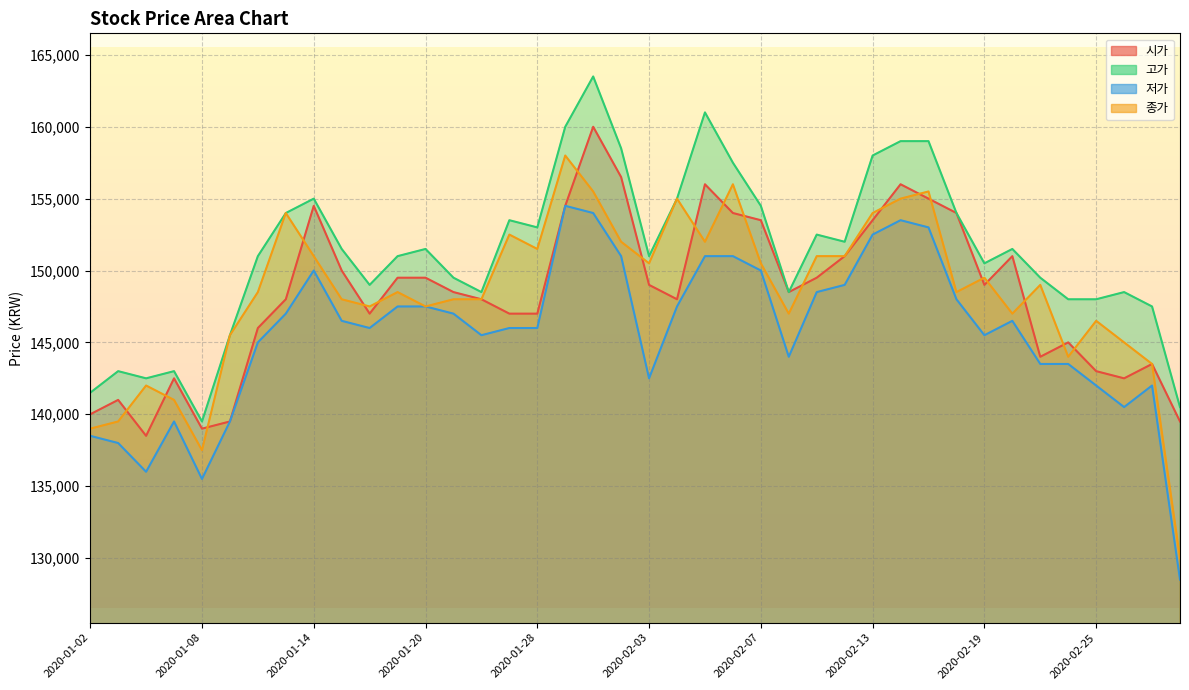

Reading left to right, extract all data points from this chart.

시가: 2020-01-02=140000	2020-01-03=141000	2020-01-06=138500	2020-01-07=142500	2020-01-08=139000	2020-01-09=139500	2020-01-10=146000	2020-01-13=148000	2020-01-14=154500	2020-01-15=150000	2020-01-16=147000	2020-01-17=149500	2020-01-20=149500	2020-01-21=148500	2020-01-22=148000	2020-01-23=147000	2020-01-28=147000	2020-01-29=154500	2020-01-30=160000	2020-01-31=156500	2020-02-03=149000	2020-02-04=148000	2020-02-05=156000	2020-02-06=154000	2020-02-07=153500	2020-02-10=148500	2020-02-11=149500	2020-02-12=151000	2020-02-13=153500	2020-02-14=156000	2020-02-17=155000	2020-02-18=154000	2020-02-19=149000	2020-02-20=151000	2020-02-21=144000	2020-02-24=145000	2020-02-25=143000	2020-02-26=142500	2020-02-27=143500	2020-02-28=139500
고가: 2020-01-02=141500	2020-01-03=143000	2020-01-06=142500	2020-01-07=143000	2020-01-08=139500	2020-01-09=145500	2020-01-10=151000	2020-01-13=154000	2020-01-14=155000	2020-01-15=151500	2020-01-16=149000	2020-01-17=151000	2020-01-20=151500	2020-01-21=149500	2020-01-22=148500	2020-01-23=153500	2020-01-28=153000	2020-01-29=160000	2020-01-30=163500	2020-01-31=158500	2020-02-03=151000	2020-02-04=155000	2020-02-05=161000	2020-02-06=157500	2020-02-07=154500	2020-02-10=148500	2020-02-11=152500	2020-02-12=152000	2020-02-13=158000	2020-02-14=159000	2020-02-17=159000	2020-02-18=154000	2020-02-19=150500	2020-02-20=151500	2020-02-21=149500	2020-02-24=148000	2020-02-25=148000	2020-02-26=148500	2020-02-27=147500	2020-02-28=140500
저가: 2020-01-02=138500	2020-01-03=138000	2020-01-06=136000	2020-01-07=139500	2020-01-08=135500	2020-01-09=139500	2020-01-10=145000	2020-01-13=147000	2020-01-14=150000	2020-01-15=146500	2020-01-16=146000	2020-01-17=147500	2020-01-20=147500	2020-01-21=147000	2020-01-22=145500	2020-01-23=146000	2020-01-28=146000	2020-01-29=154500	2020-01-30=154000	2020-01-31=151000	2020-02-03=142500	2020-02-04=147500	2020-02-05=151000	2020-02-06=151000	2020-02-07=150000	2020-02-10=144000	2020-02-11=148500	2020-02-12=149000	2020-02-13=152500	2020-02-14=153500	2020-02-17=153000	2020-02-18=148000	2020-02-19=145500	2020-02-20=146500	2020-02-21=143500	2020-02-24=143500	2020-02-25=142000	2020-02-26=140500	2020-02-27=142000	2020-02-28=128500
종가: 2020-01-02=139000	2020-01-03=139500	2020-01-06=142000	2020-01-07=141000	2020-01-08=137500	2020-01-09=145500	2020-01-10=148500	2020-01-13=154000	2020-01-14=151000	2020-01-15=148000	2020-01-16=147500	2020-01-17=148500	2020-01-20=147500	2020-01-21=148000	2020-01-22=148000	2020-01-23=152500	2020-01-28=151500	2020-01-29=158000	2020-01-30=155500	2020-01-31=152000	2020-02-03=150500	2020-02-04=155000	2020-02-05=152000	2020-02-06=156000	2020-02-07=150500	2020-02-10=147000	2020-02-11=151000	2020-02-12=151000	2020-02-13=154000	2020-02-14=155000	2020-02-17=155500	2020-02-18=148500	2020-02-19=149500	2020-02-20=147000	2020-02-21=149000	2020-02-24=144000	2020-02-25=146500	2020-02-26=145000	2020-02-27=143500	2020-02-28=130000